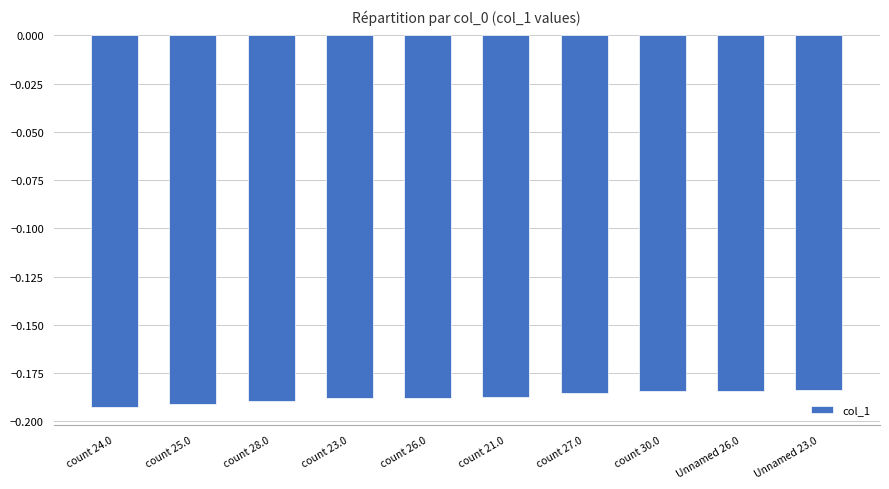

What is the label of the 7th bar from the left?

count 27.0